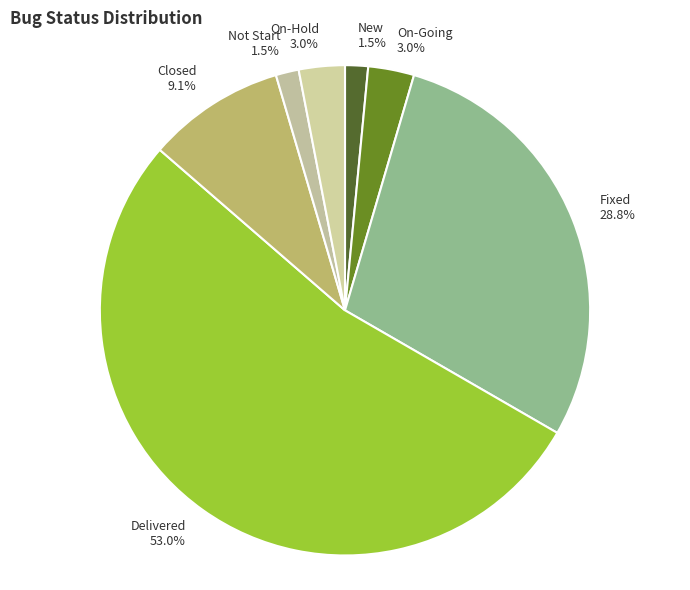

Approximately how many times larger is the value at New compared to Not Start?

1.0